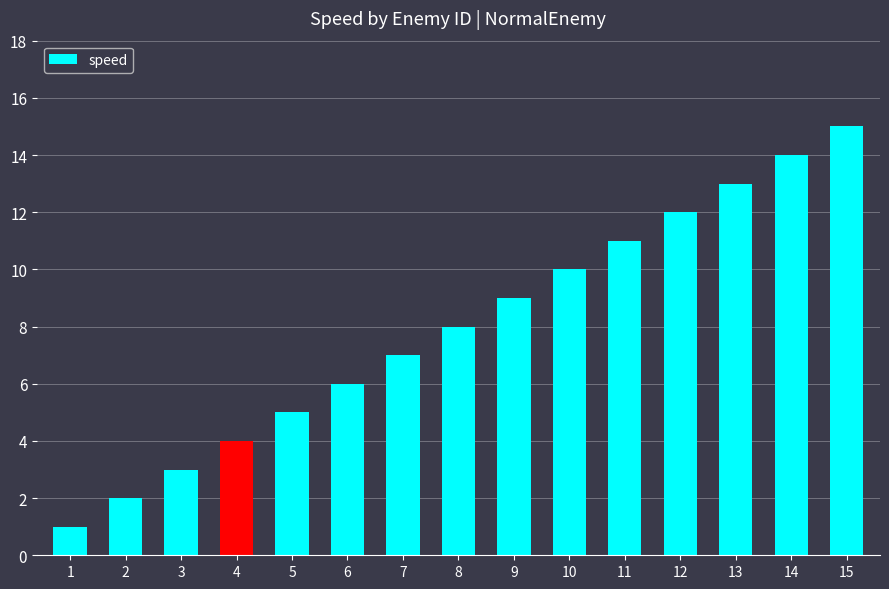

Which label corresponds to the largest value in the chart?

15